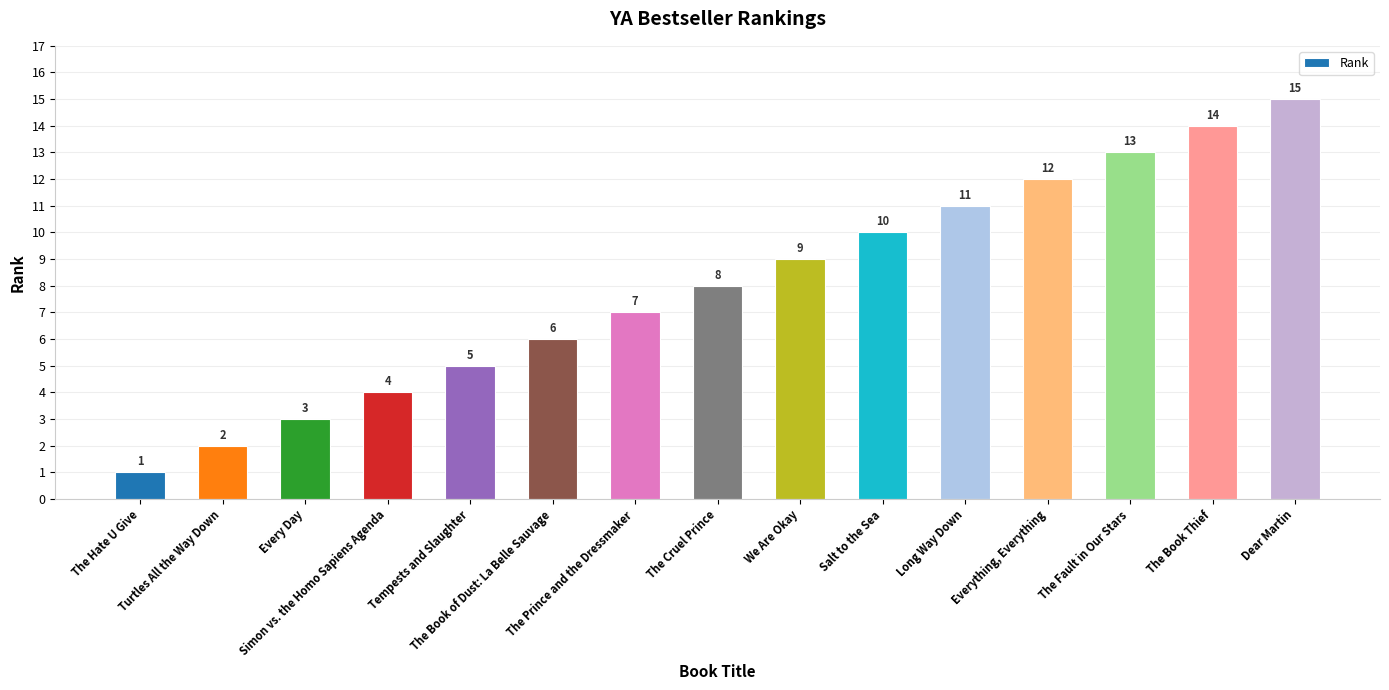

Reading right to left, extract all data points from this chart.

Dear Martin=15	The Book Thief=14	The Fault in Our Stars=13	Everything, Everything=12	Long Way Down=11	Salt to the Sea=10	We Are Okay=9	The Cruel Prince=8	The Prince and the Dressmaker=7	The Book of Dust: La Belle Sauvage=6	Tempests and Slaughter=5	Simon vs. the Homo Sapiens Agenda=4	Every Day=3	Turtles All the Way Down=2	The Hate U Give=1